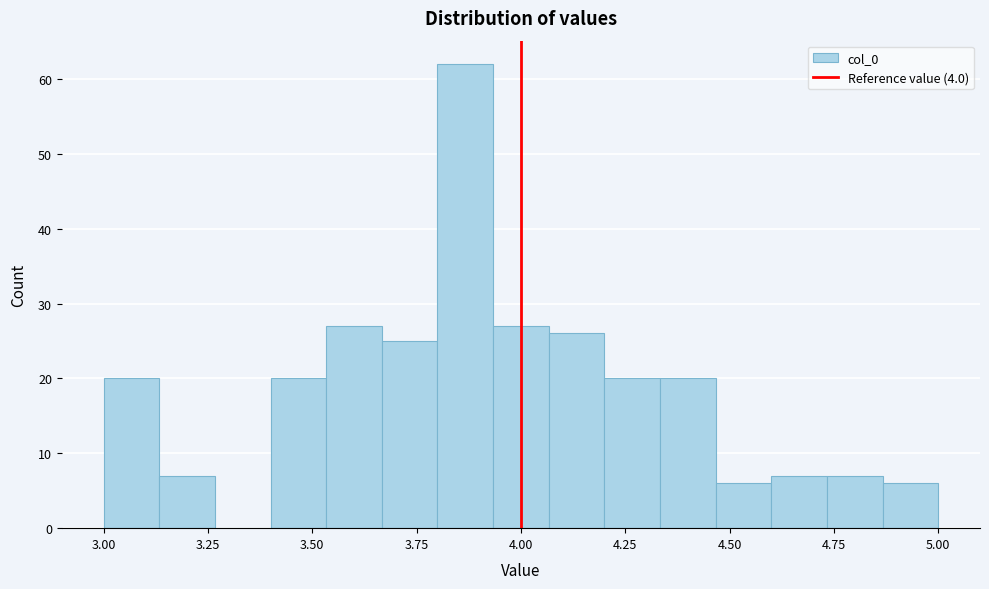

Around what value on the x-axis is the tallest bar? Give the approximate position of its centre, as read against the axis.

3.85